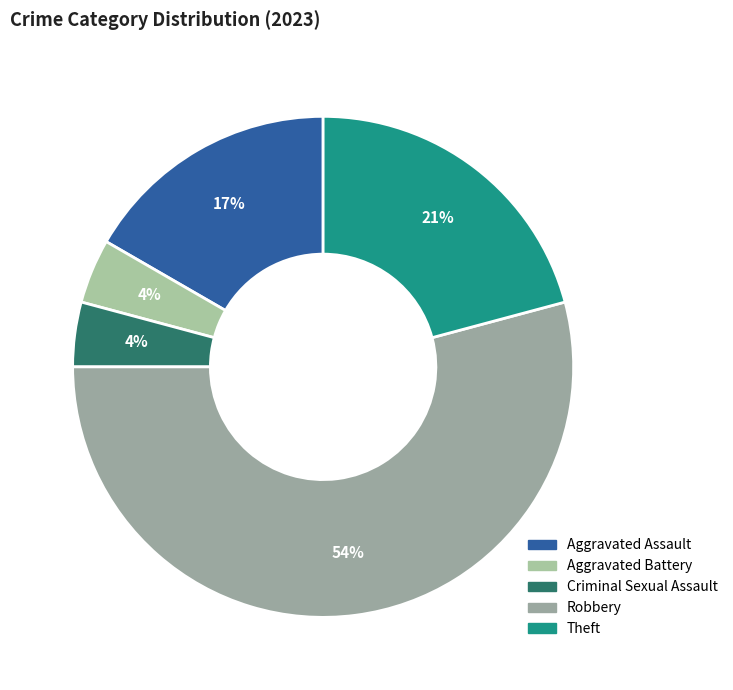

To the nearest percent, what is the difference between the largest and smallest slice percentages?

50%